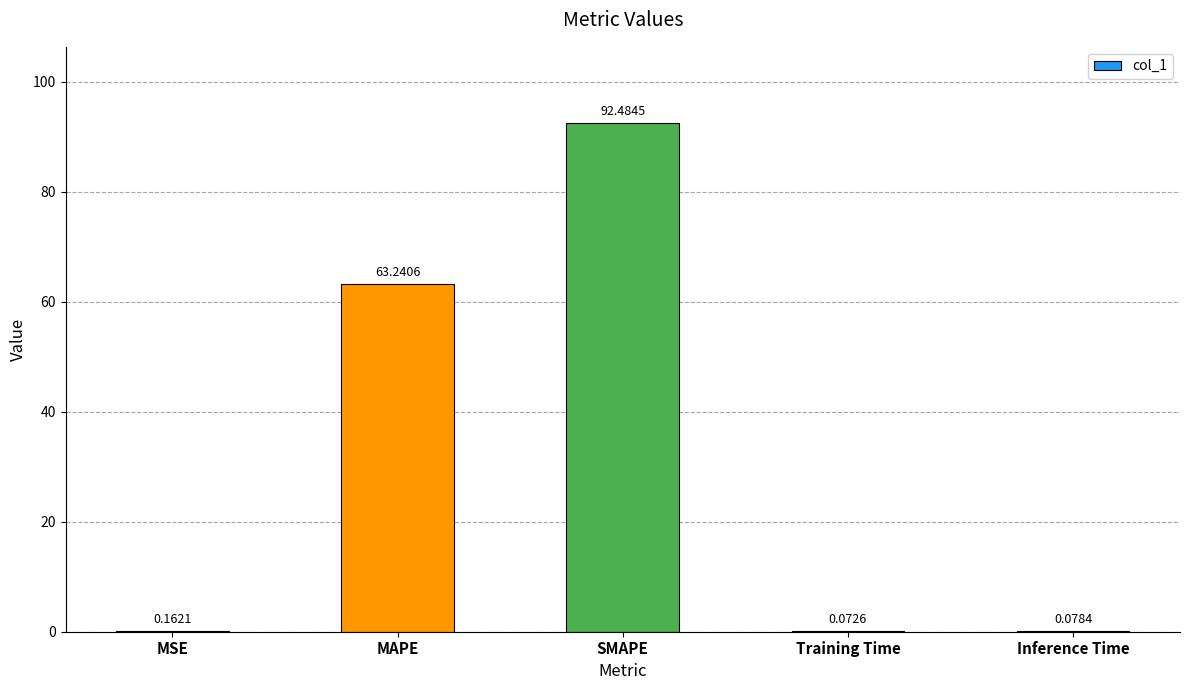

Count the number of data series in this chart.

1